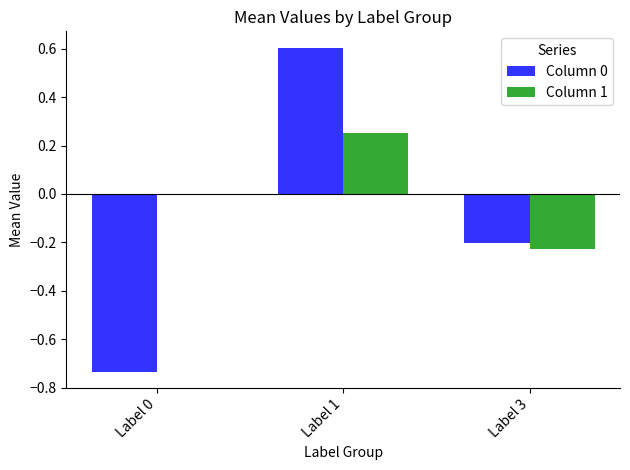

Is it true that Column 0 equals 0.9 at Label 1?

False